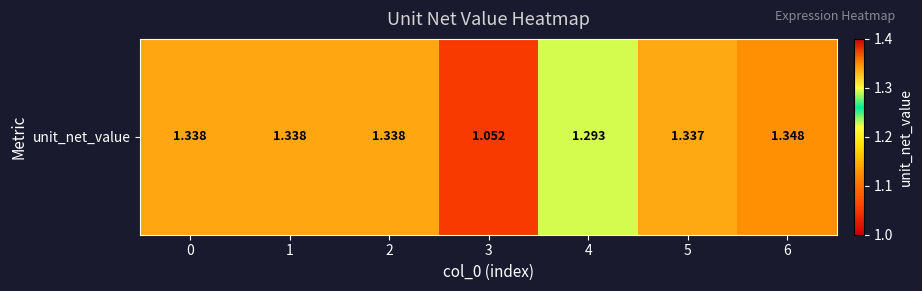

What is the ratio of the value at 6 to the value at 0?

1.0